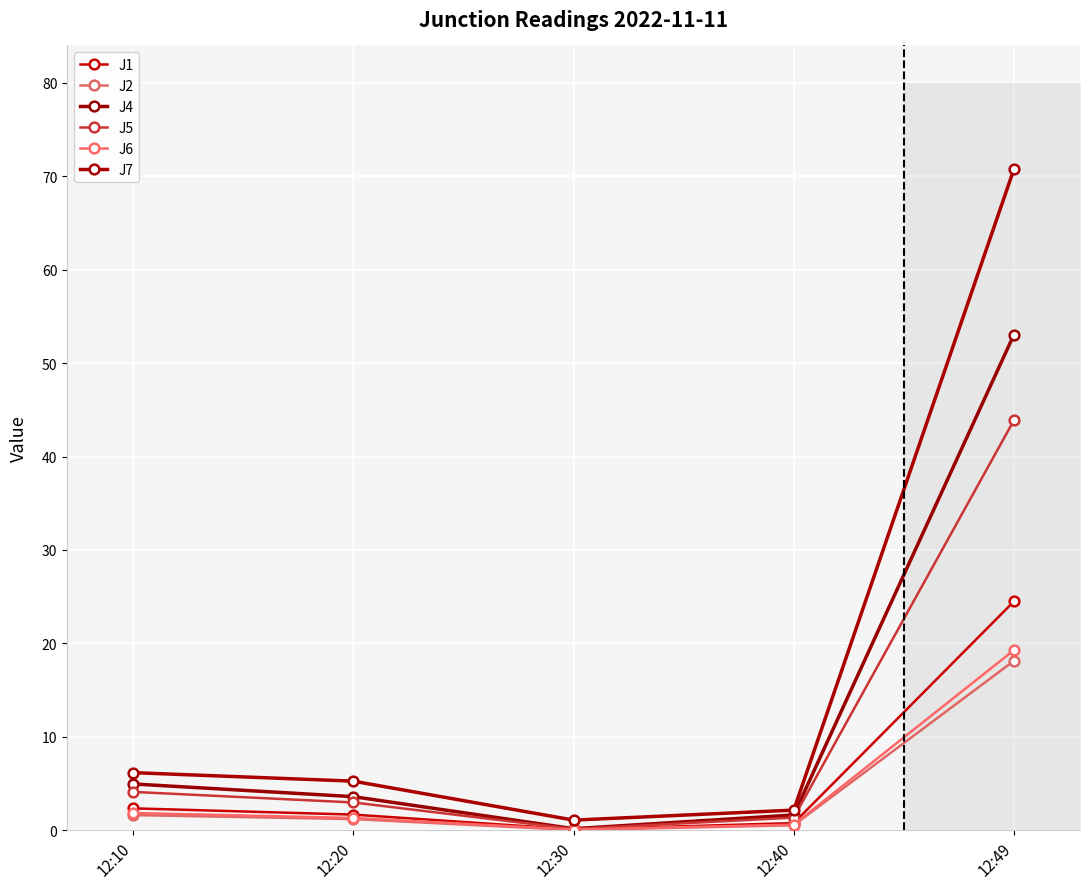

What is the sum of the J2 values at 12:30 and 12:20?

1.2